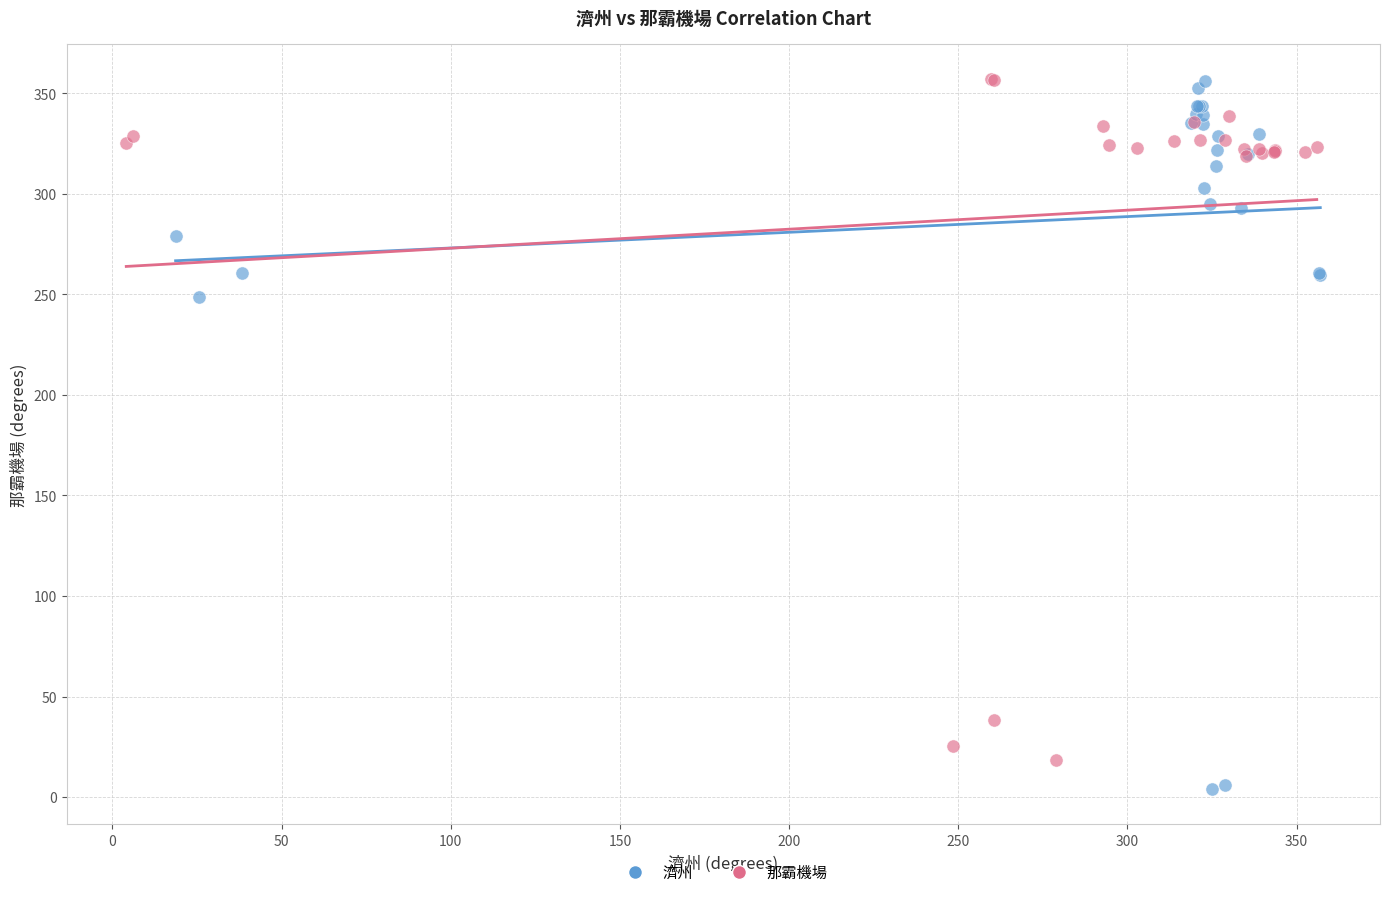

What are all the series names shown in the legend?

濟州, 那霸機場